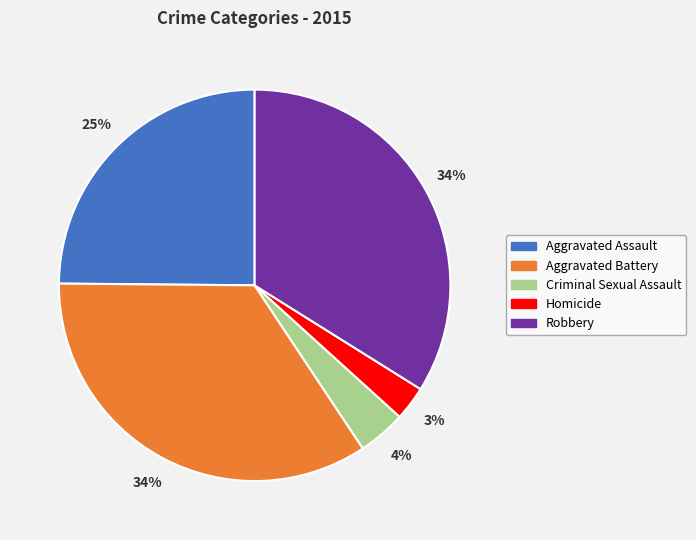

Combined, do Aggravated Battery and Aggravated Assault account for over 50%?

Yes